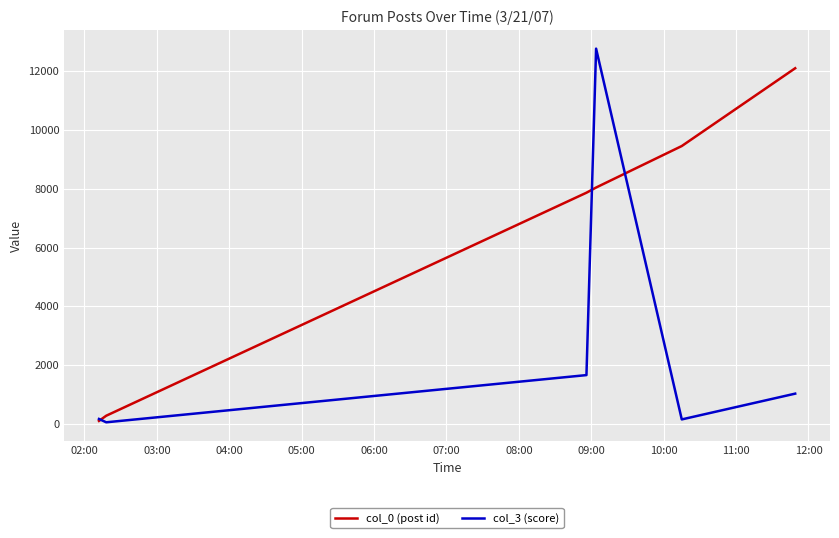

Which series has the widest spread of values?

col_3 (score)